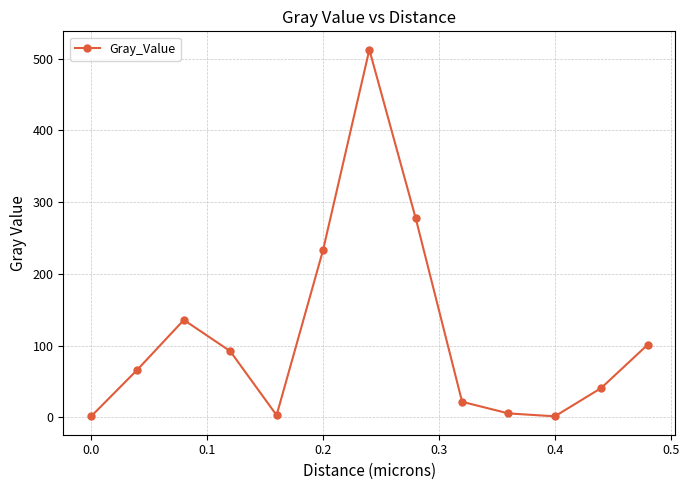

How many points are lower than both their immediate neighbors (excluding endpoints)?

2